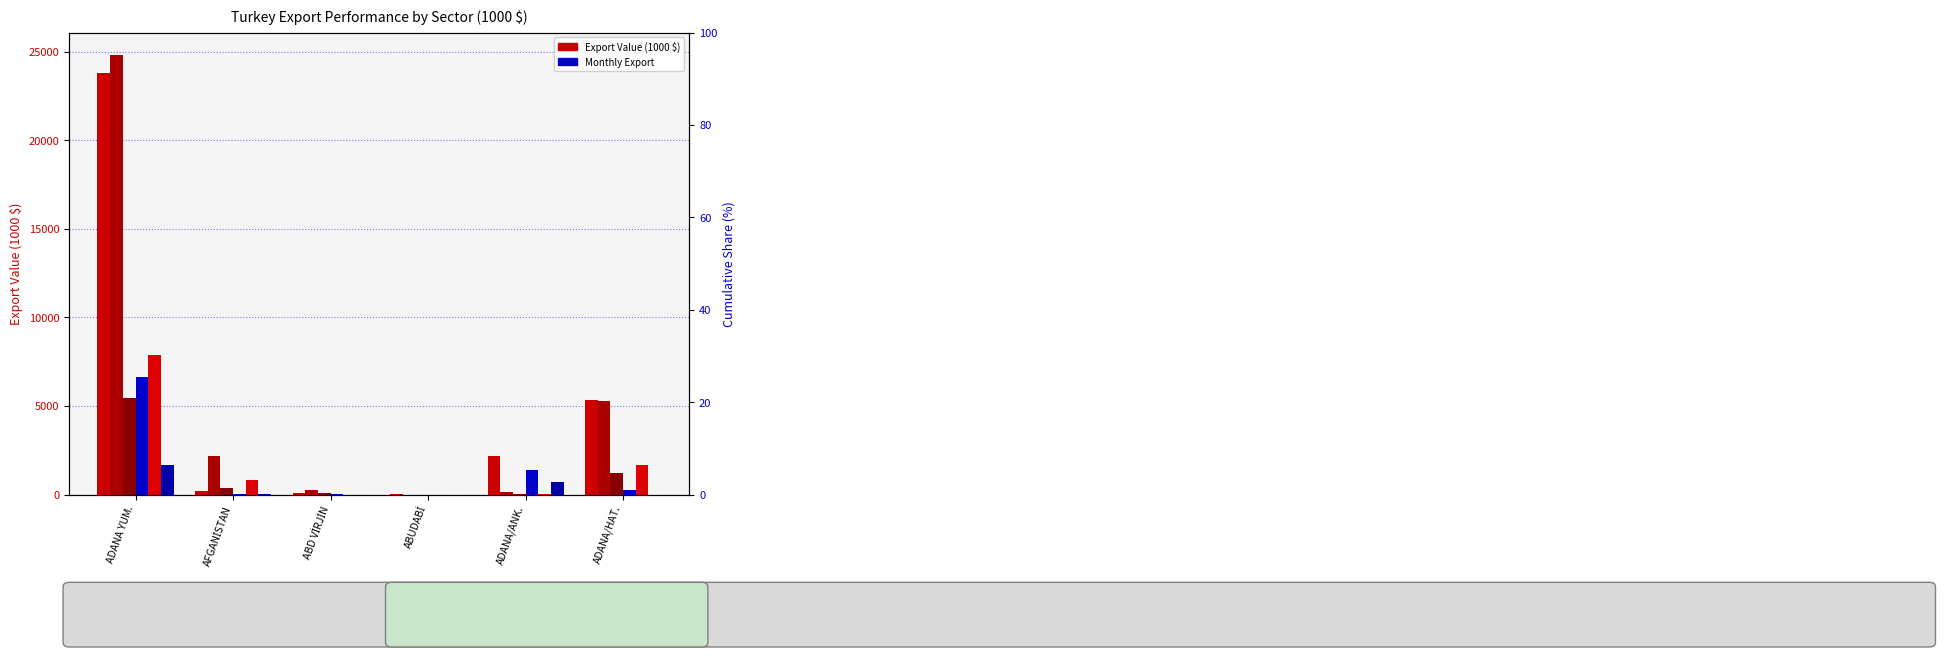

How many values in col_11 (2016 Jan-Apr) are above zero?

5